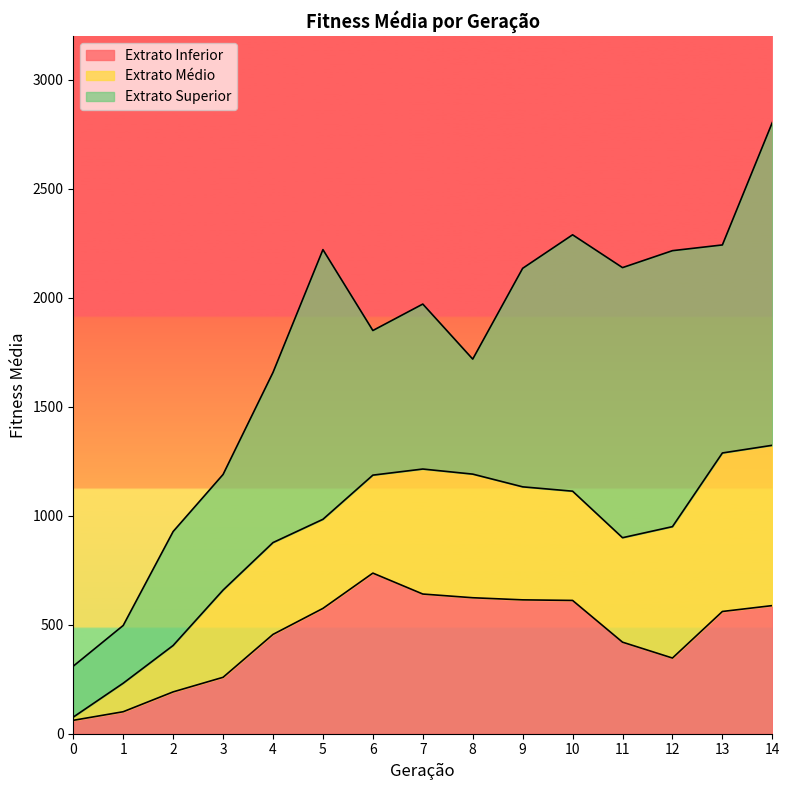

Where is the first local minimum for Extrato Inferior?

12